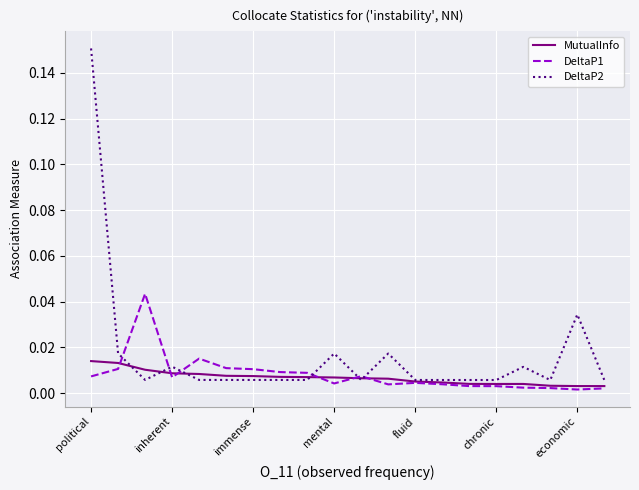

List the series in order of their peak value, highest first.

DeltaP2, DeltaP1, MutualInfo